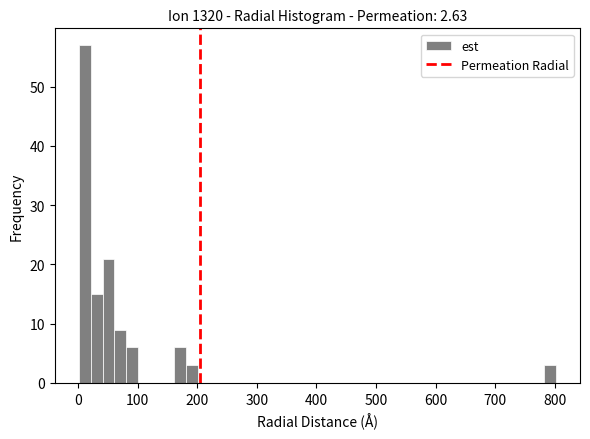

Read against the x-axis, roughly where is the centre of the tallest bar?

10